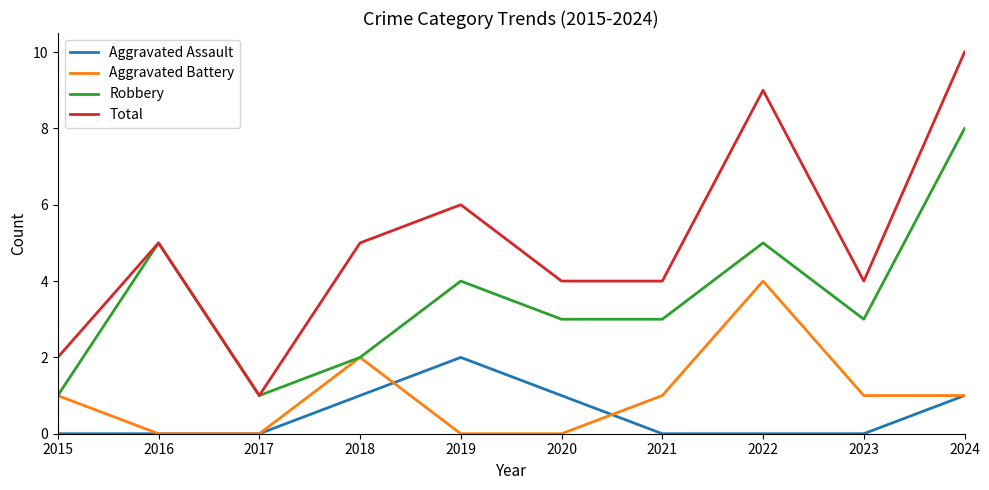

What is the difference between the second highest and minimum values in the Aggravated Assault series?

1